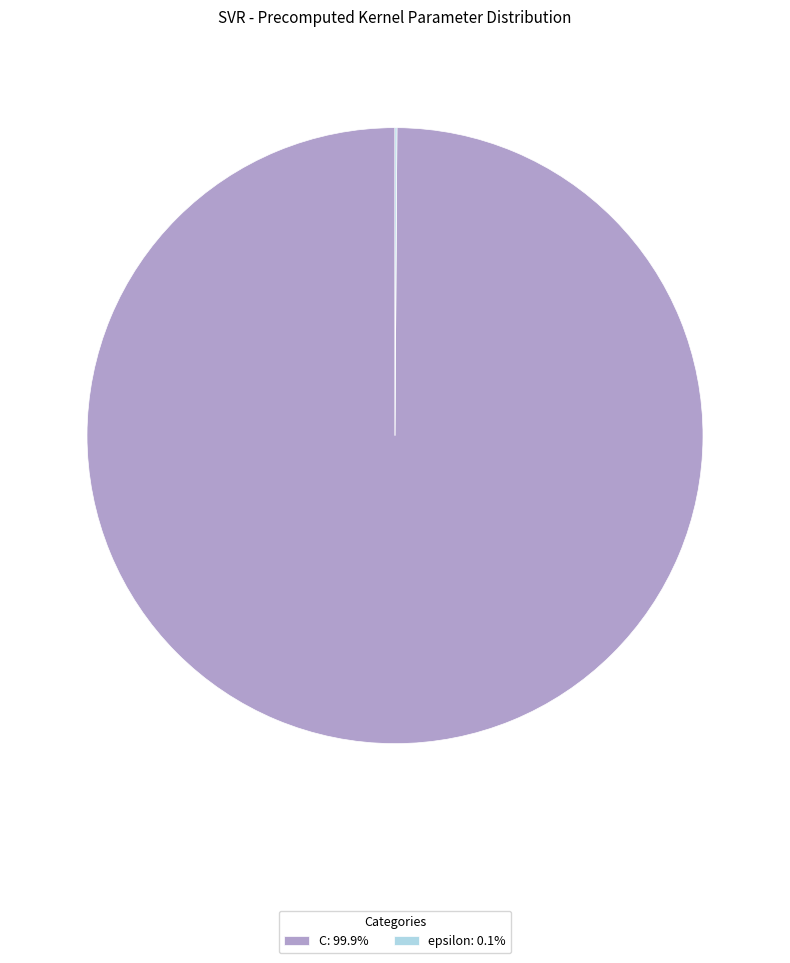

Does C: 99.9% represent more than half of the total?

Yes